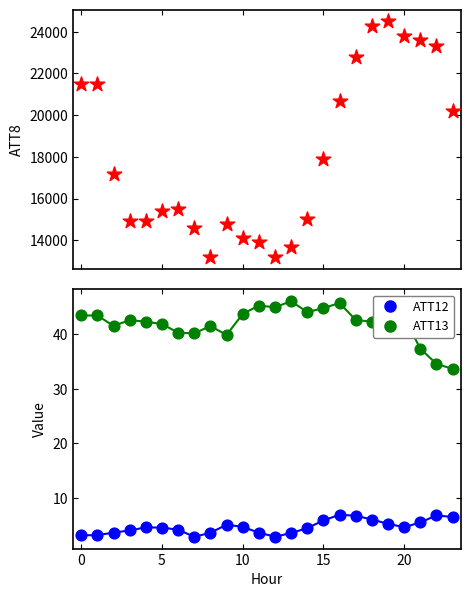

At which category is the sum across all series the highest?

19